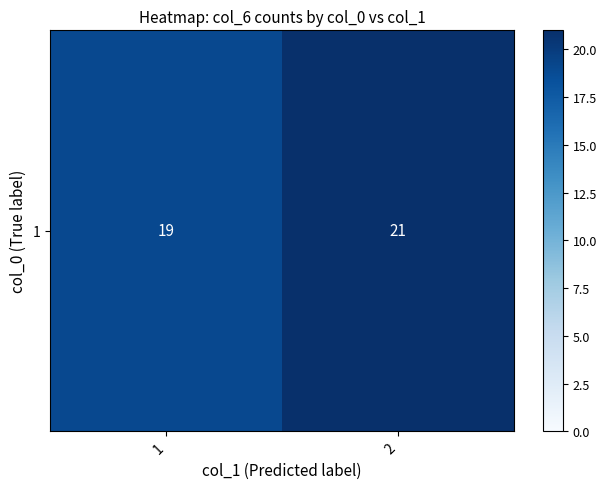

How many data points does each series have?

2